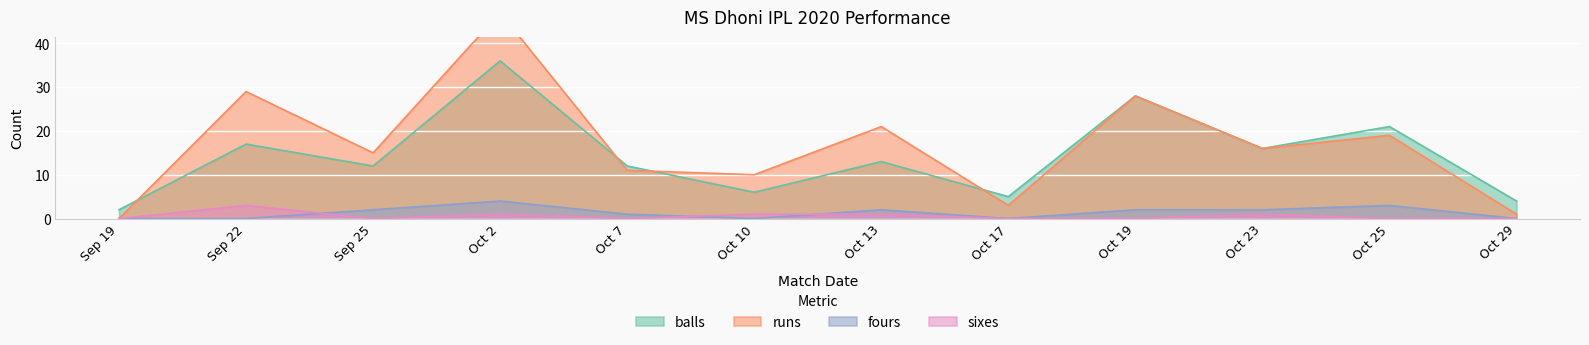

Is the value of balls at Oct 17 greater than the value of fours at Oct 19?

Yes